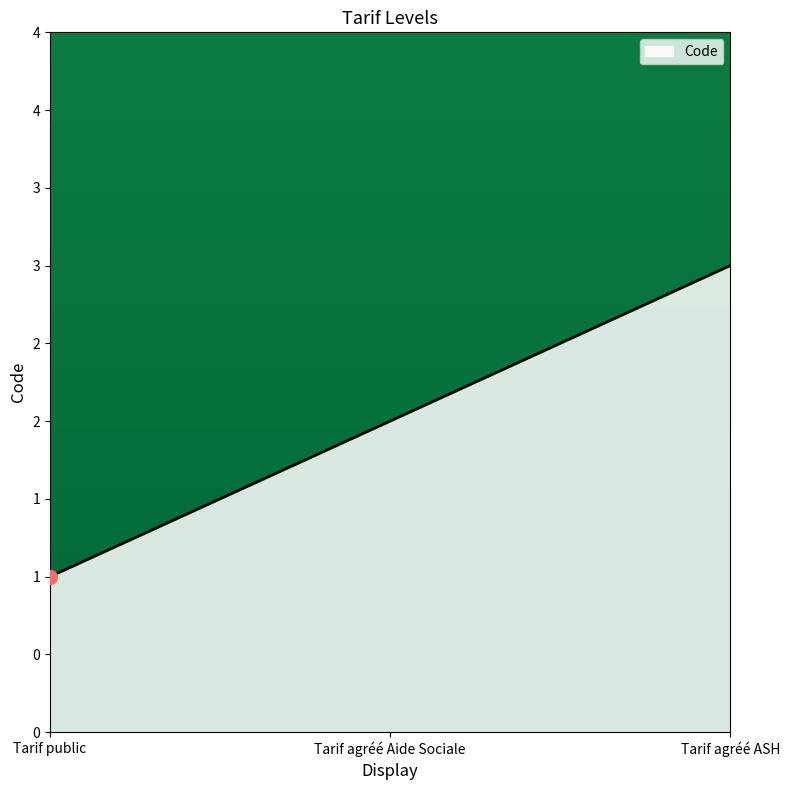

What is the change in value from Tarif public to Tarif agréé ASH?

+2